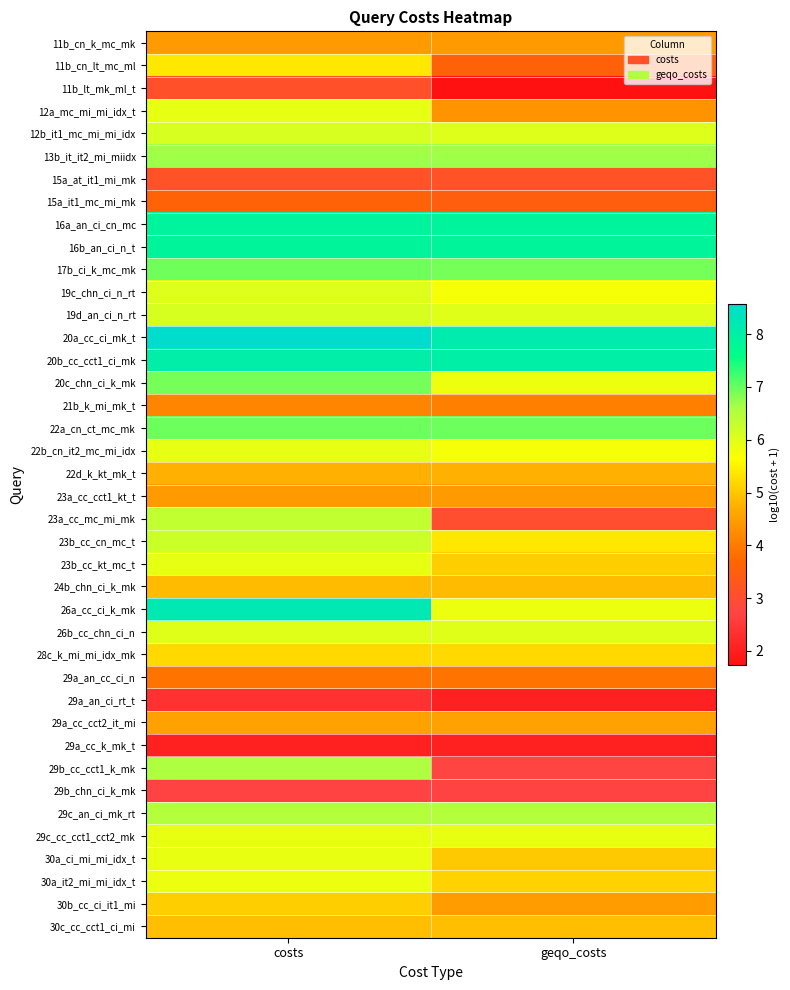

What is the total value across all series at costs?

221.9